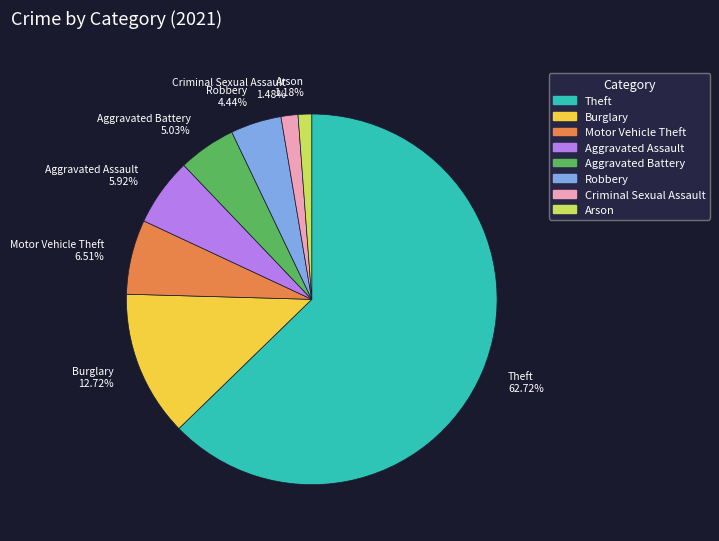

What is the largest slice in the pie chart?

Theft